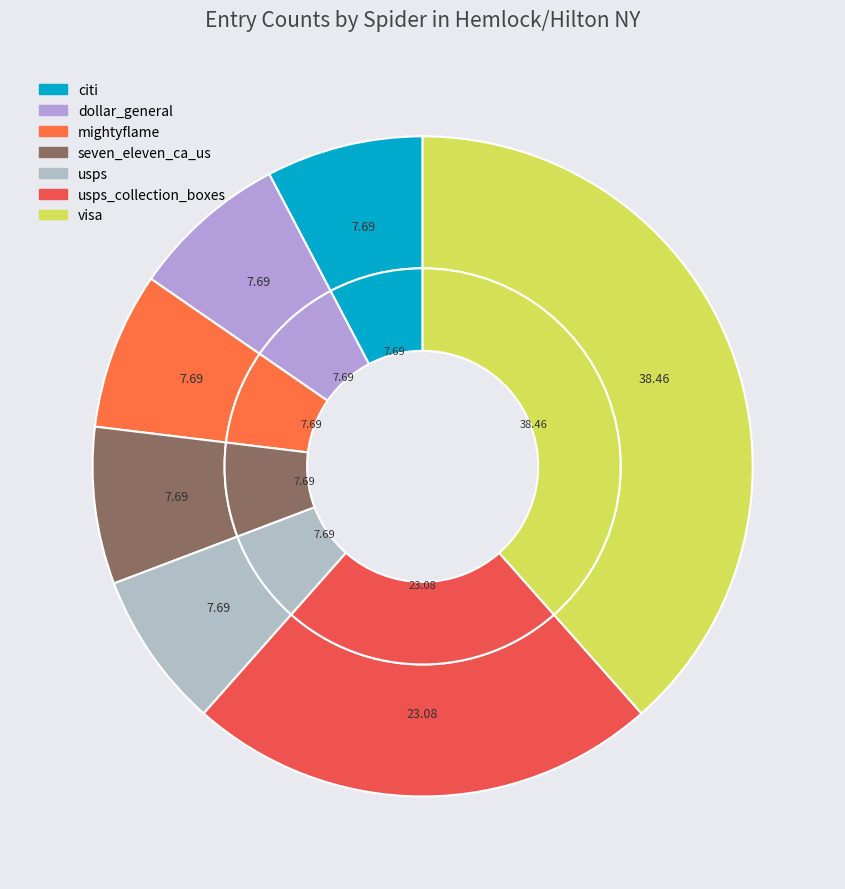

Which has a higher value, usps_collection_boxes or seven_eleven_ca_us?

usps_collection_boxes